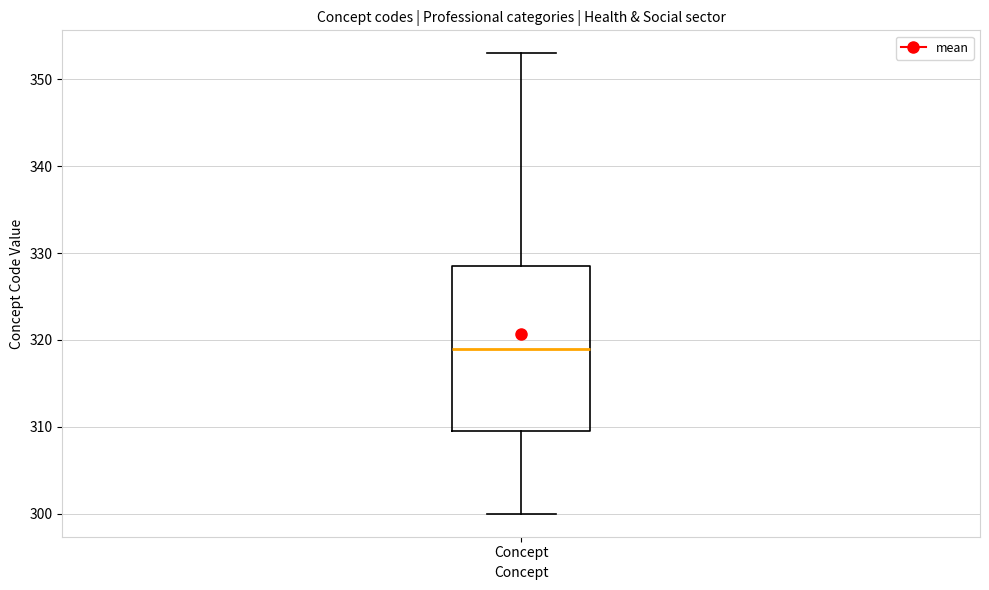

Transcribe this box plot: give where the median line is, the range the box spans, and where the two whiskers end, as read against the y-axis. The values are not printed on the chart, so give them approximately, as read against the axis.

median 319, box 310 to 329, whiskers 300 to 353